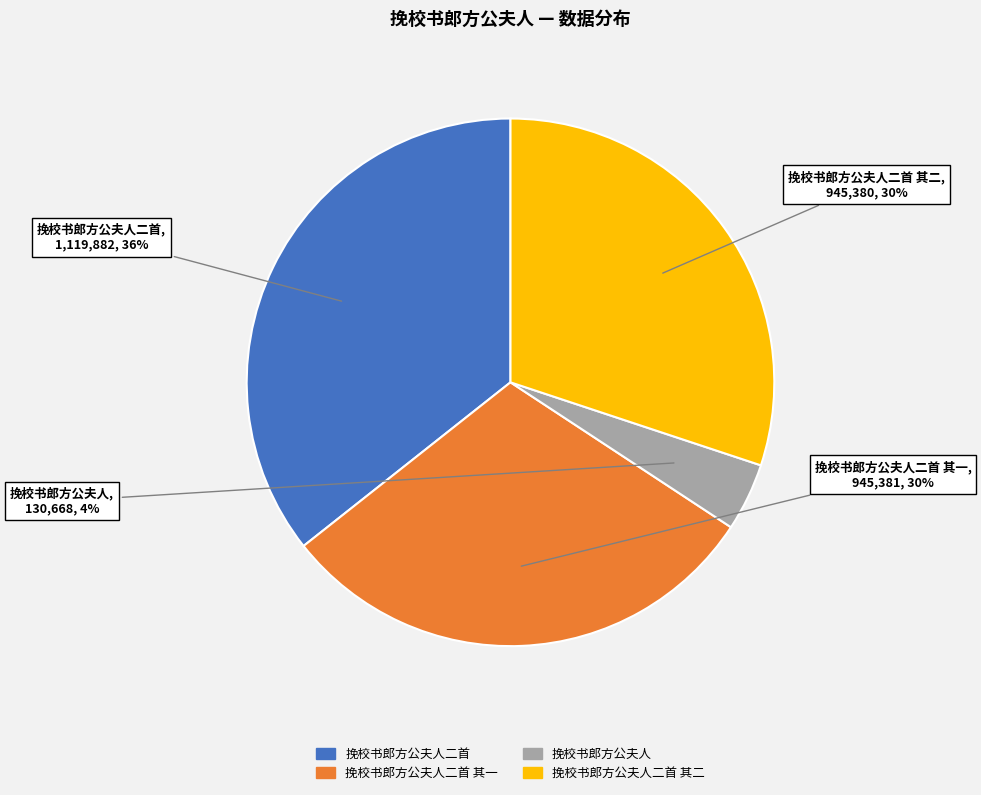

Is there any slice that represents more than half of the pie?

No